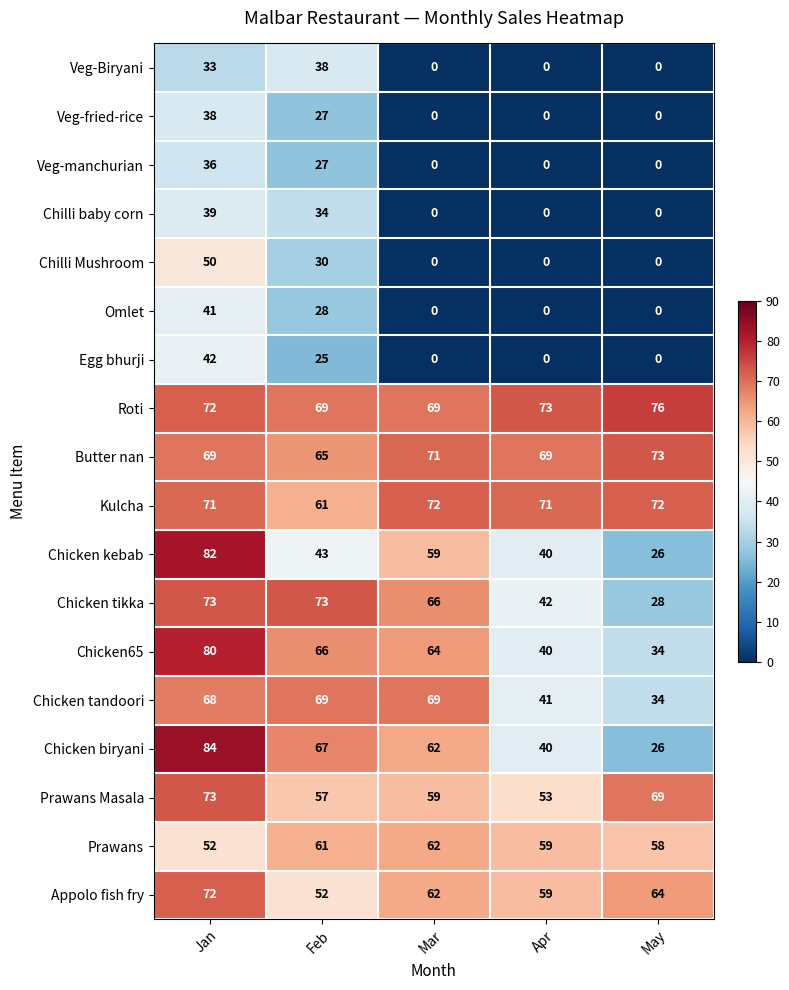

At which label is Chicken kebab closest to 54?

Mar